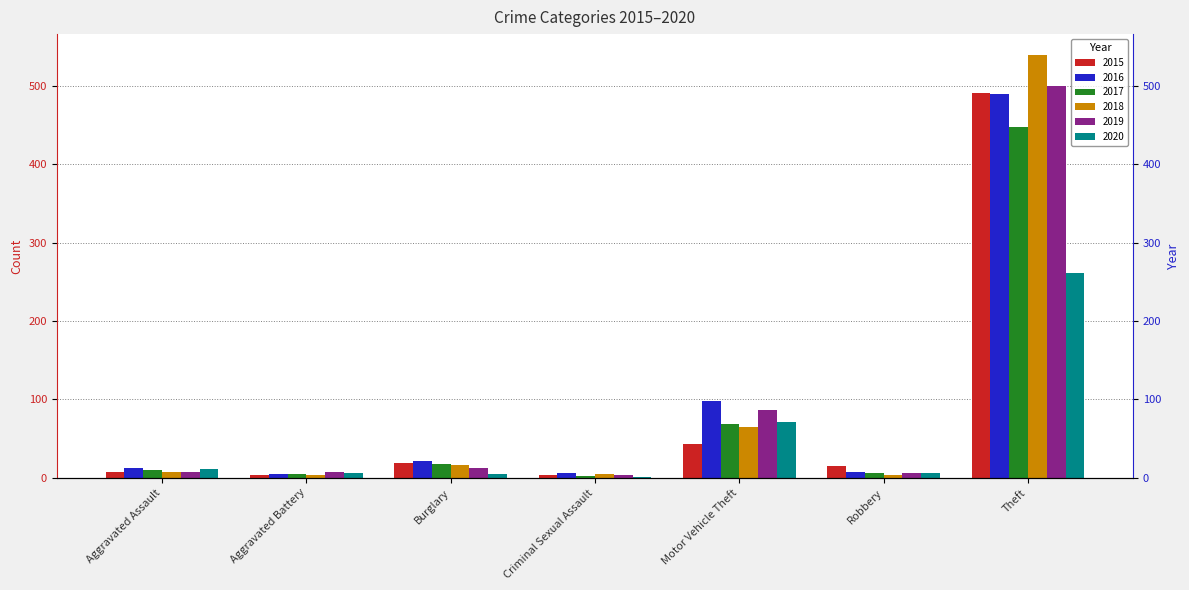

What is the difference between the 2020 values at Robbery and Criminal Sexual Assault?

5